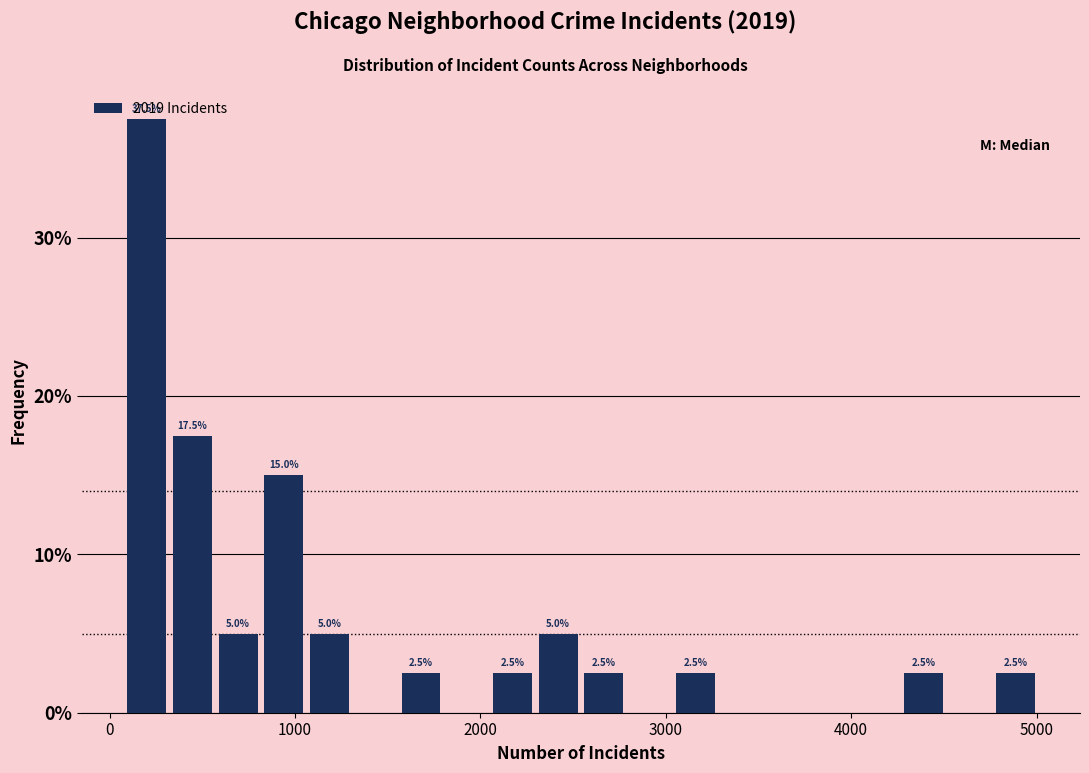

Around what value on the x-axis is the tallest bar? Give the approximate position of its centre, as read against the axis.

200